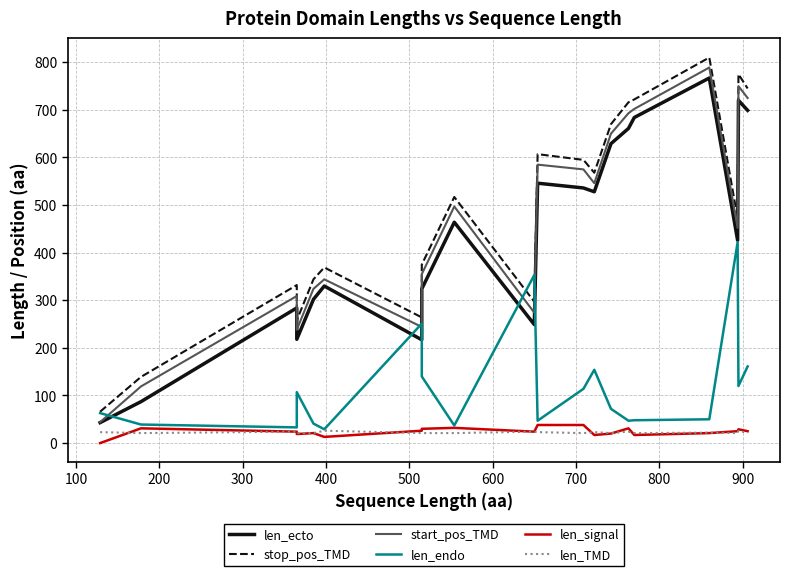

What is the difference between the maximum and minimum values in the start_pos_TMD series?

745